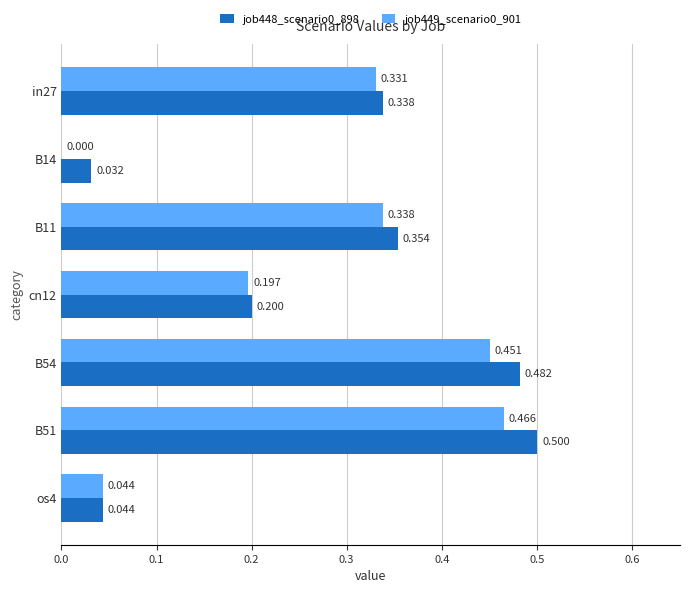

Is the value of job449_scenario0_901 at B11 greater than the value of job448_scenario0_898 at os4?

Yes